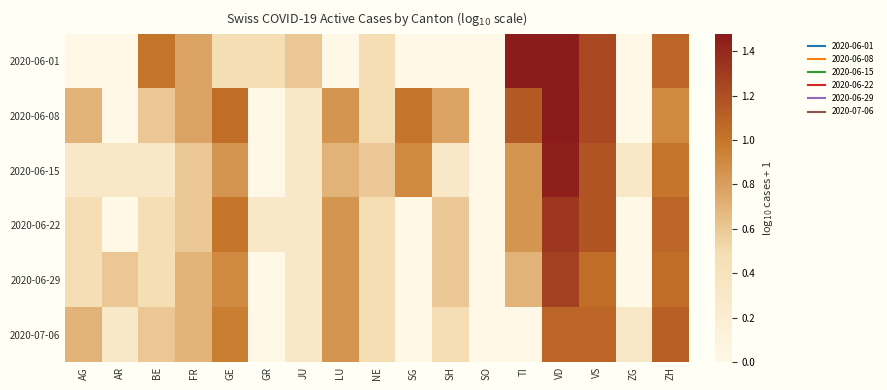

What is the difference between the highest and lowest values at SH?

0.8